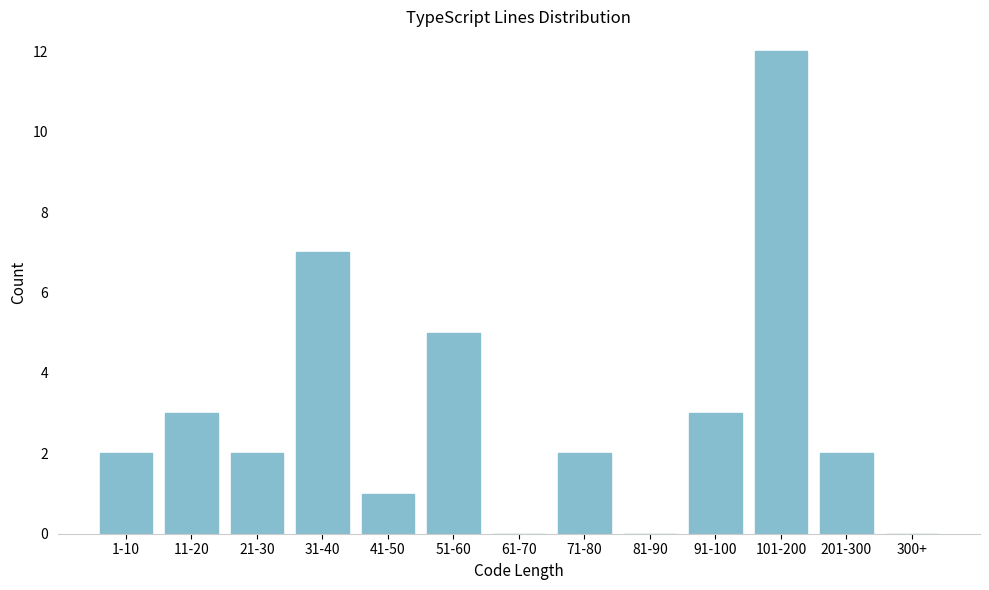

Reading right to left, extract all data points from this chart.

300+=0	201-300=2	101-200=12	91-100=3	81-90=0	71-80=2	61-70=0	51-60=5	41-50=1	31-40=7	21-30=2	11-20=3	1-10=2